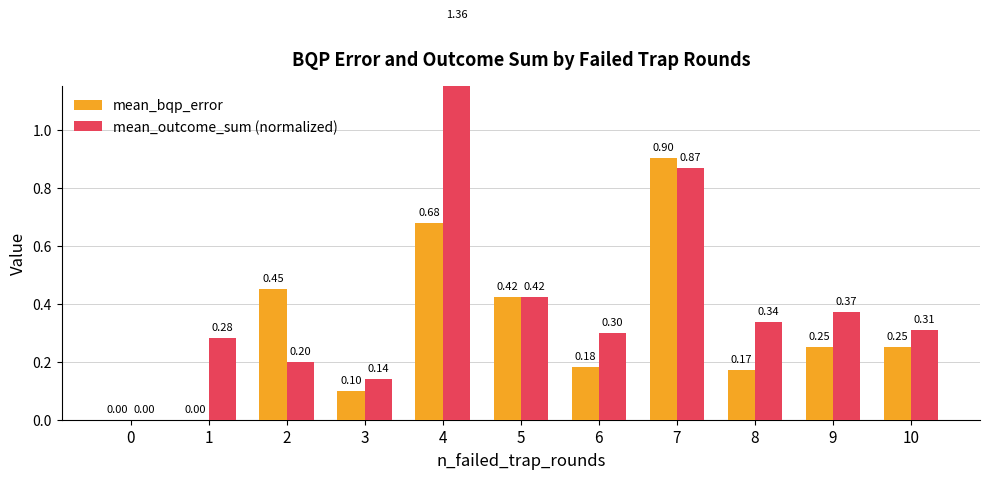

Read the mean_bqp_error value at 4.

0.7